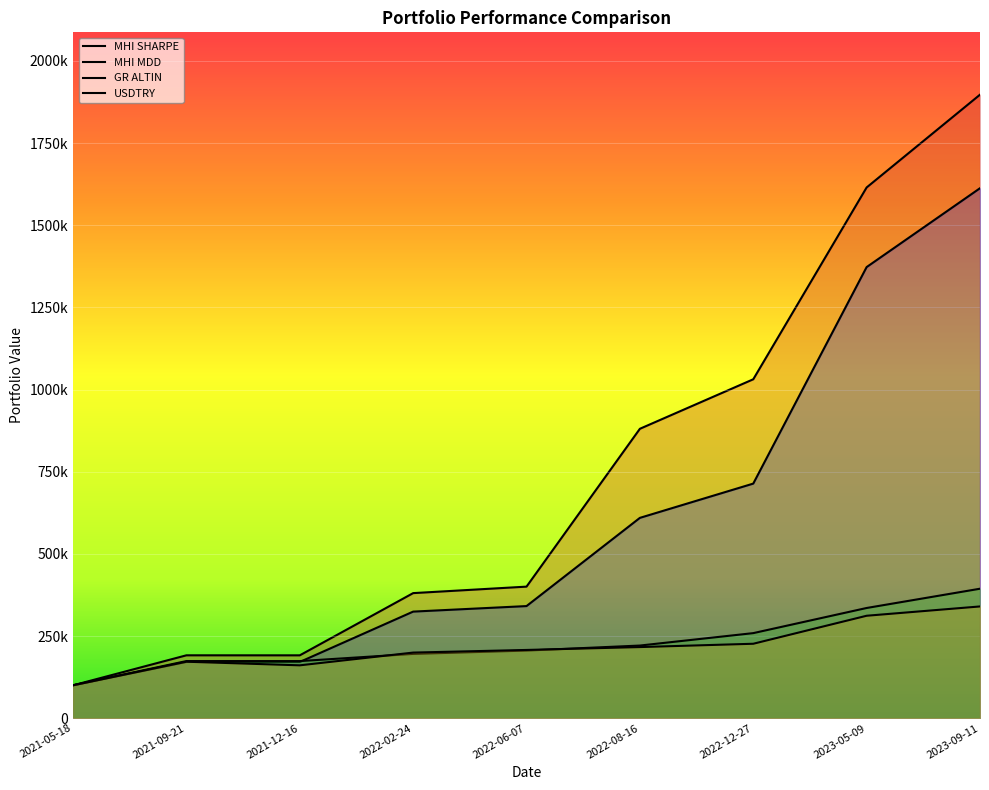

What is the smallest value displayed?

100000.0